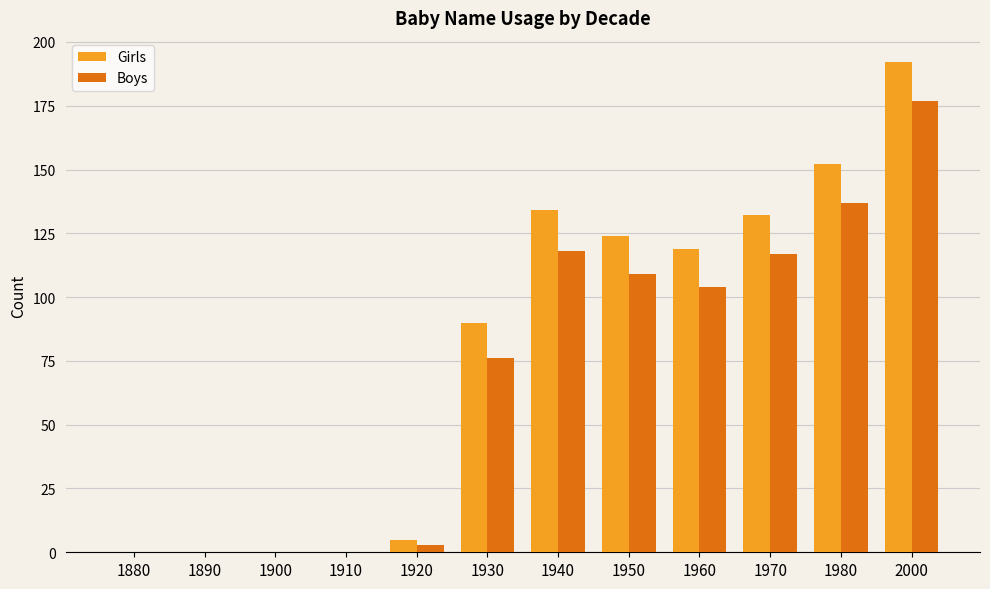

Which series has the largest range (max minus min)?

Girls